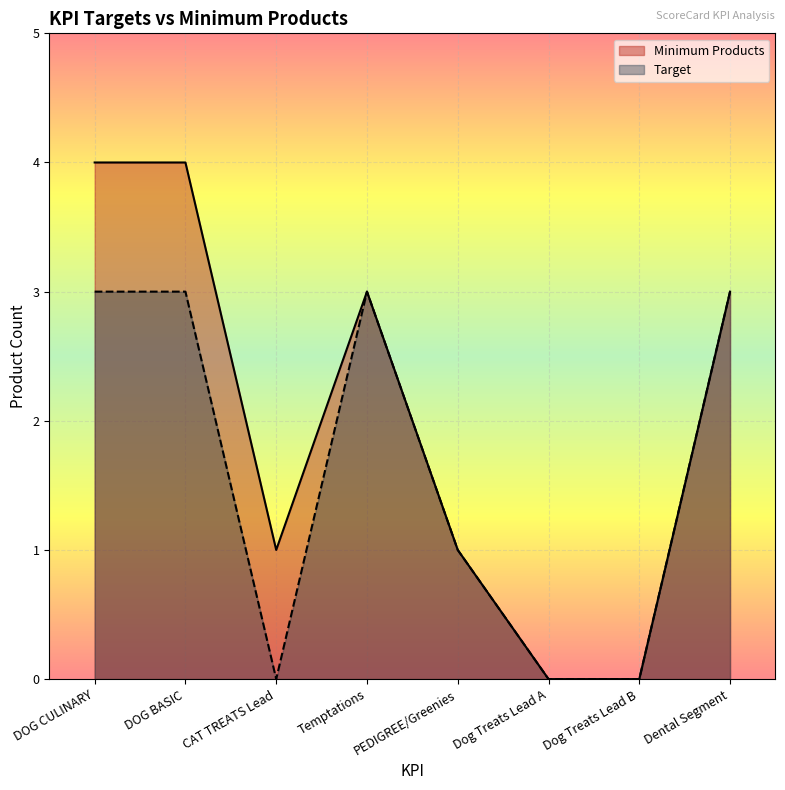

True or false: Minimum Products and Target cross at least once.

False